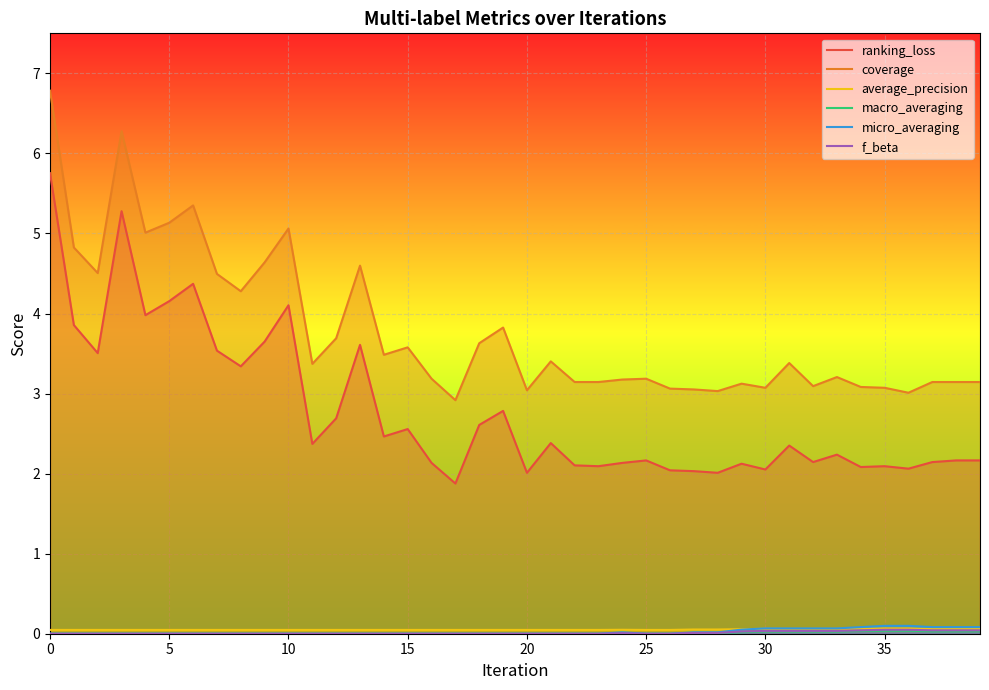

Which series has the largest total across all categories?

coverage